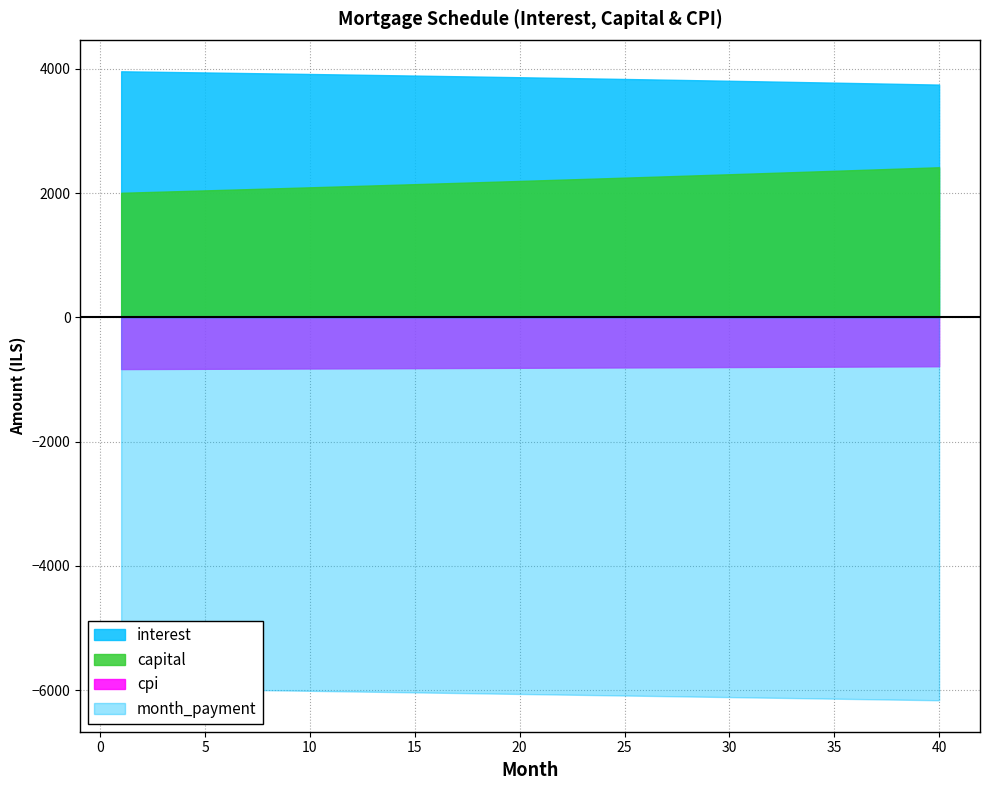

Is the value of interest at 23 greater than the value of capital at 13?

Yes